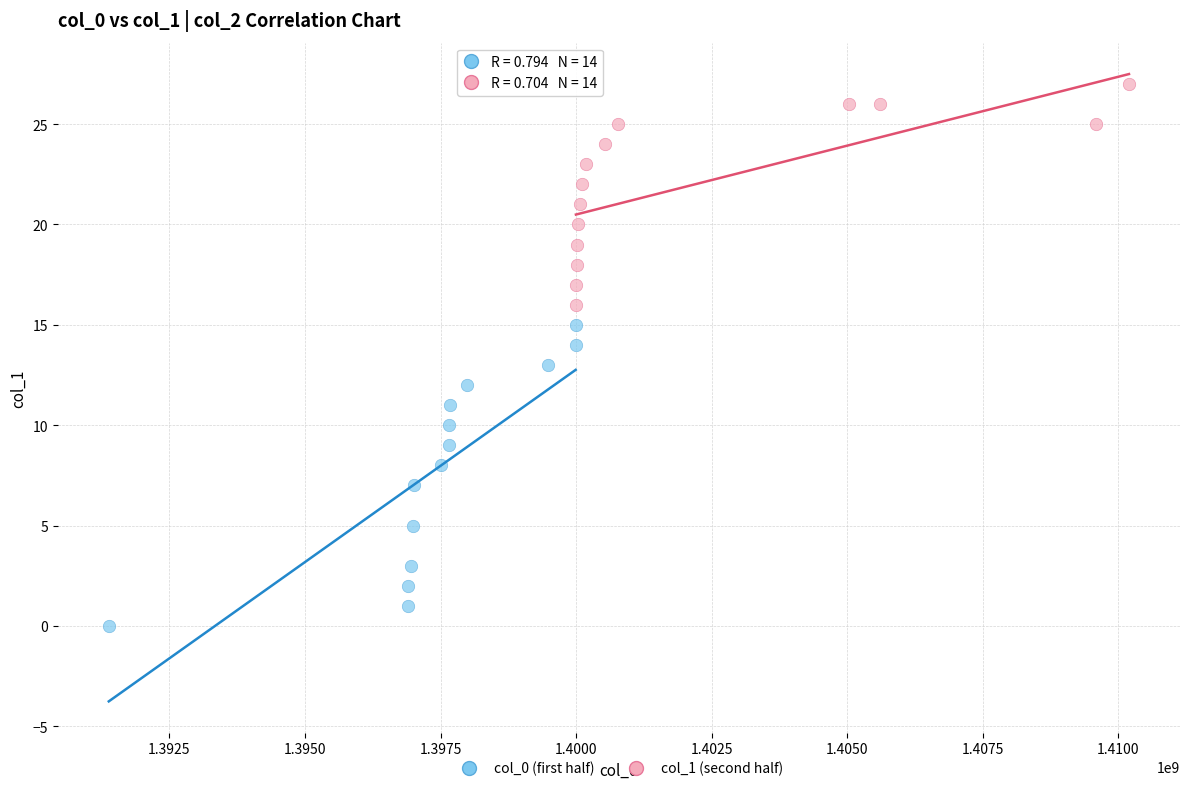

Which series has the widest spread of Y values?

col_0 (first half)